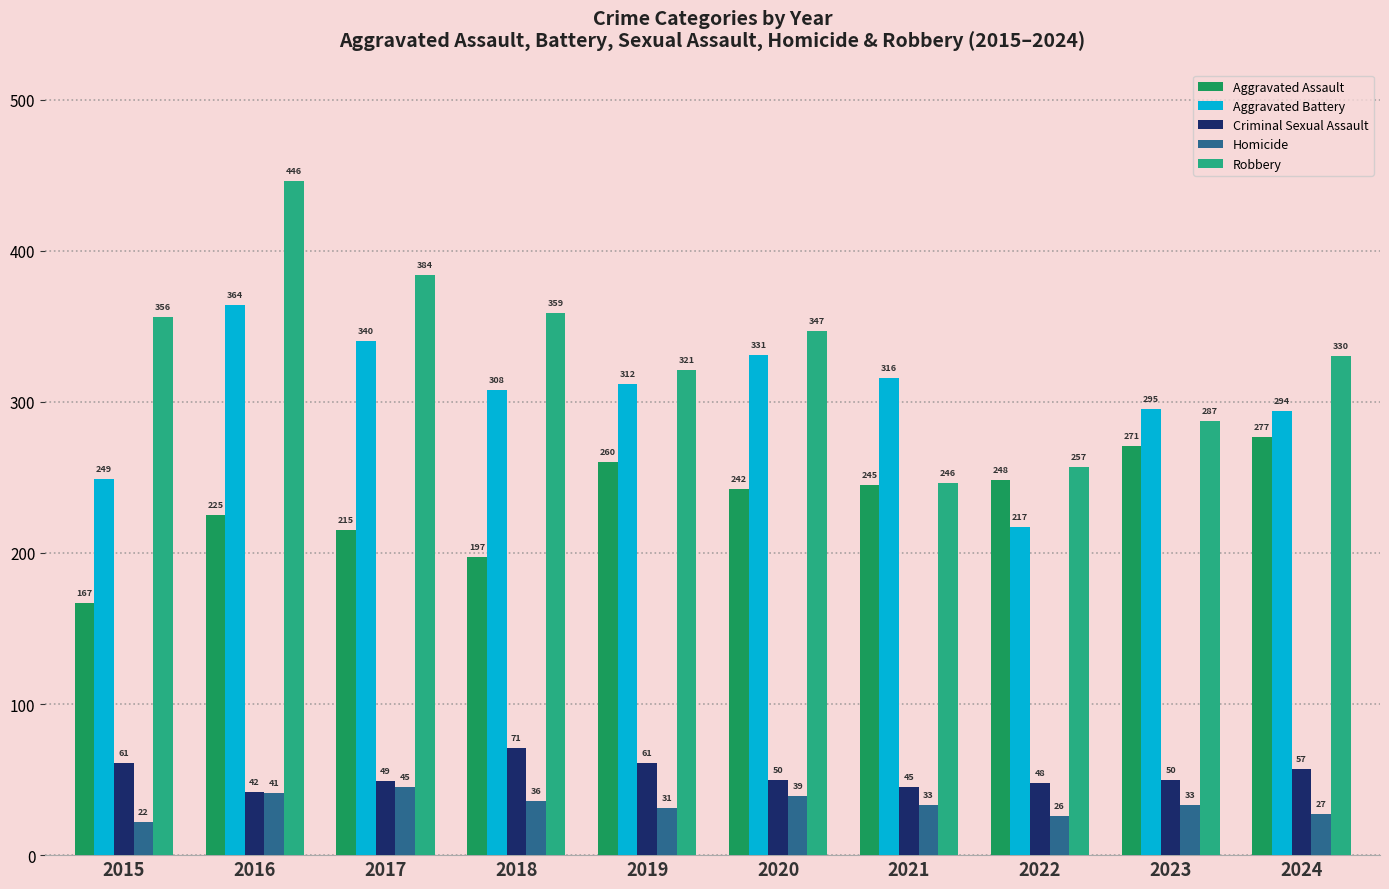

What is the sum of all Aggravated Assault values?

2347